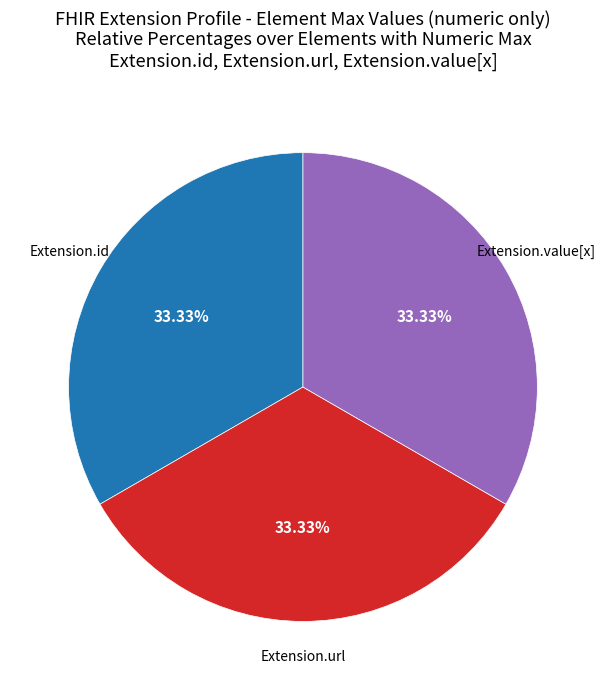

To the nearest percent, what is the difference between the largest and smallest slice percentages?

0%